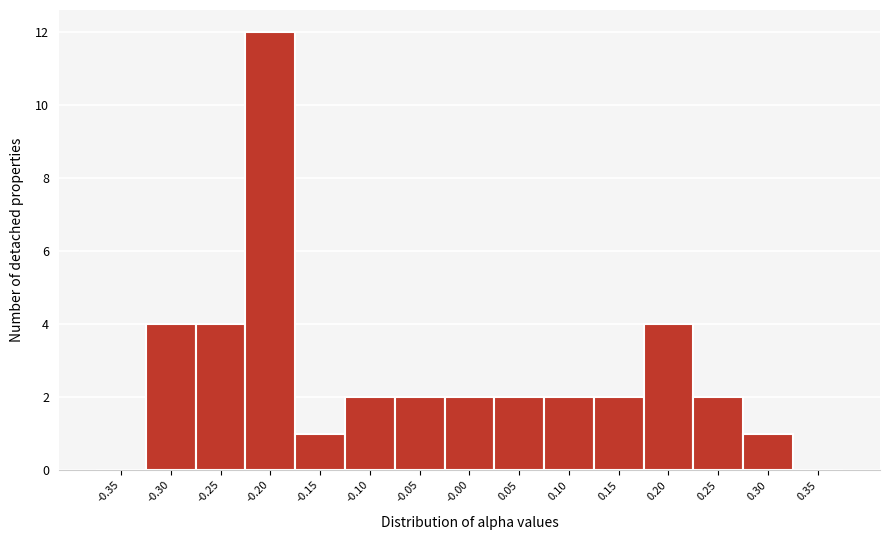

Reading left to right, extract all data points from this chart.

-0.35=0	-0.30=4	-0.25=4	-0.20=12	-0.15=1	-0.10=2	-0.05=2	-0.00=2	0.05=2	0.10=2	0.15=2	0.20=4	0.25=2	0.30=1	0.35=0